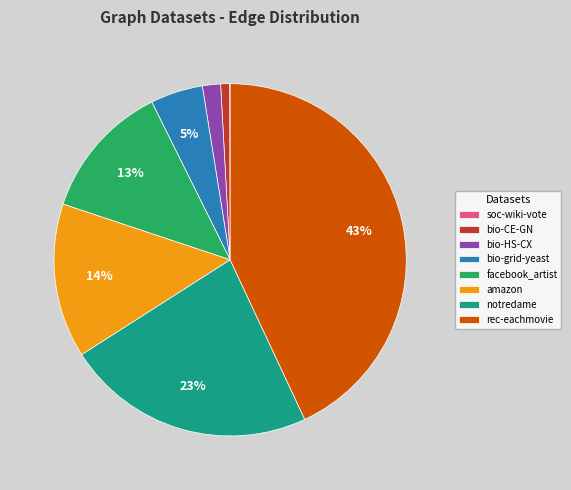

Is there a majority slice in this chart?

No